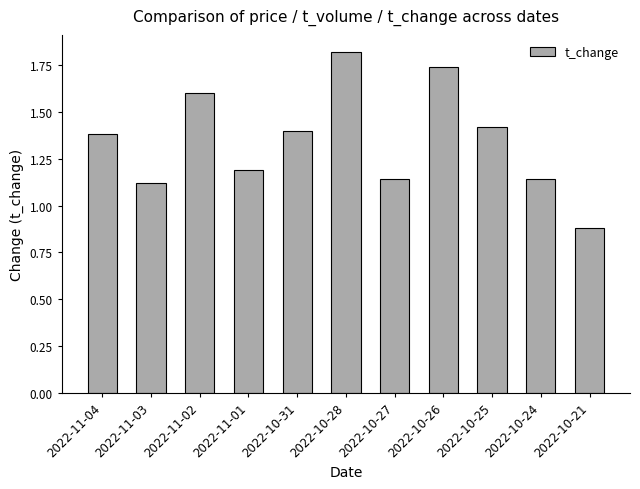

At which category does the chart reach its peak across all series?

2022-10-28